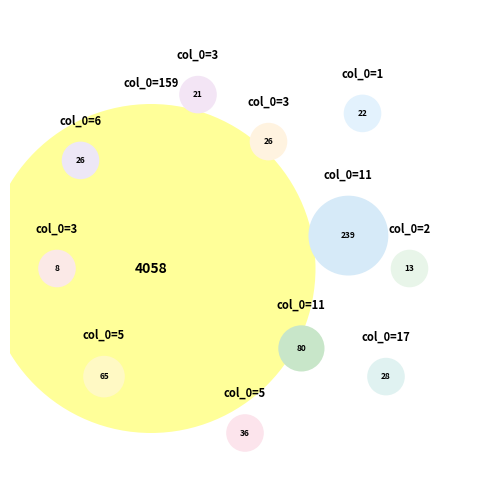

What is the change in value from 17 to 3?

-2